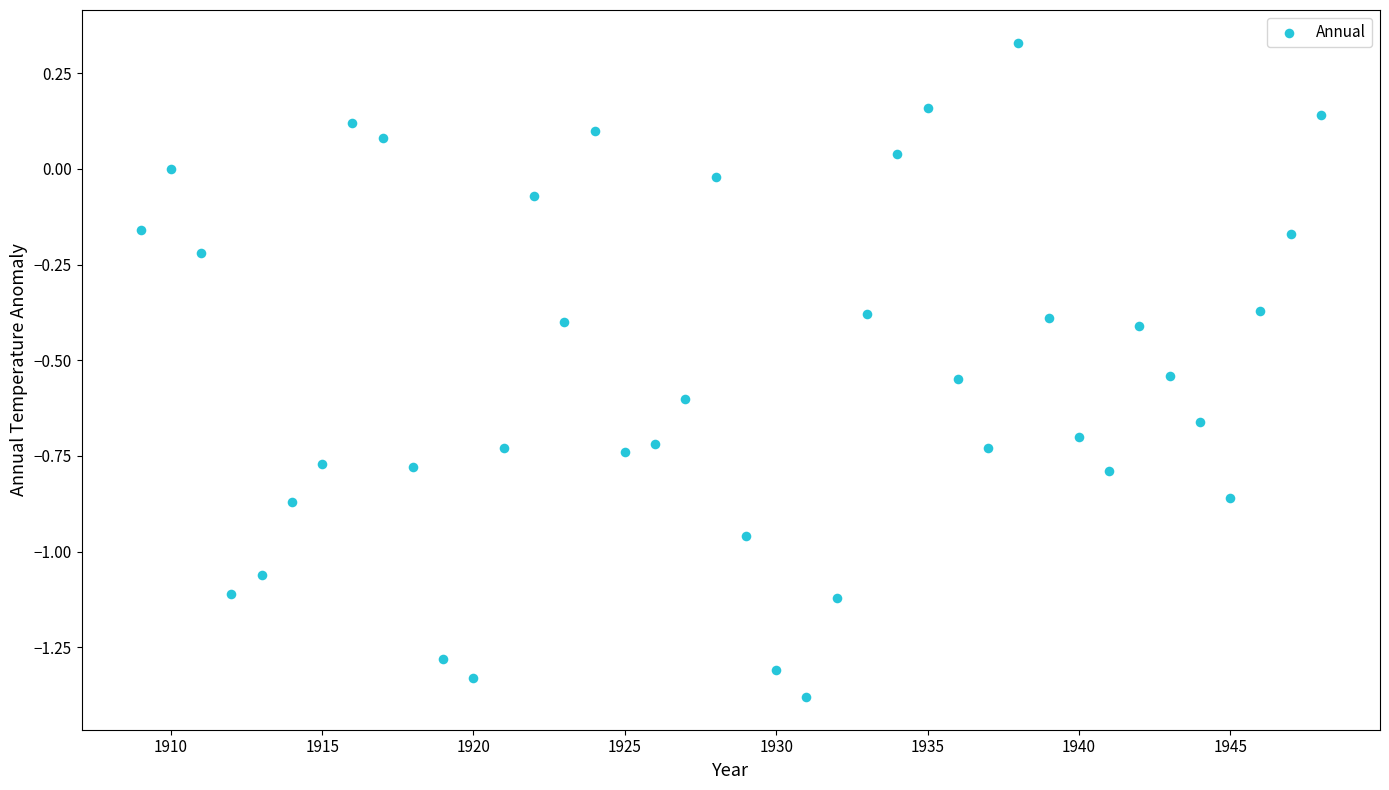

What is the range of Y values (max minus min)?

1.7